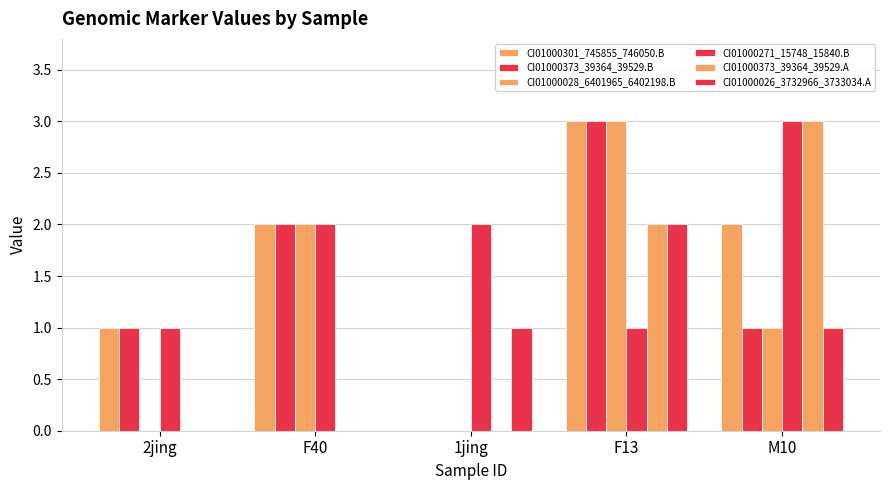

What is the difference between the maximum and second lowest values in the CI01000026_3732966_3733034.A series?

2